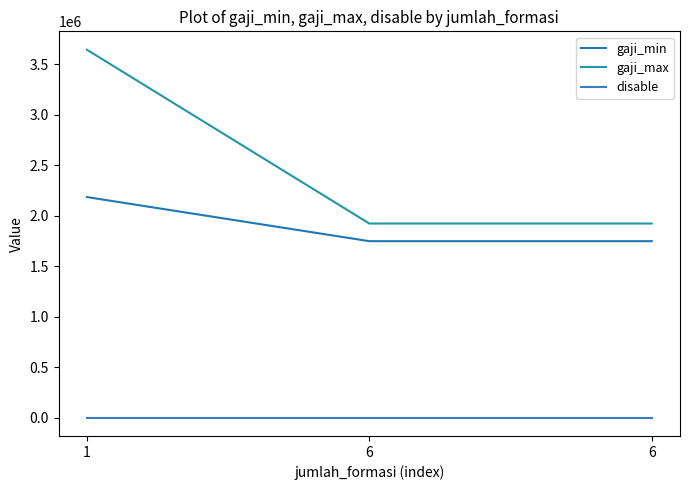

Does the chart have visible grid lines?

No